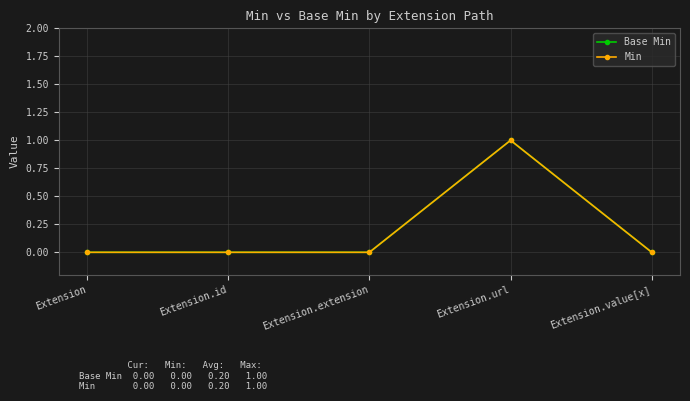

What is the difference between the maximum and minimum values in the Min series?

1